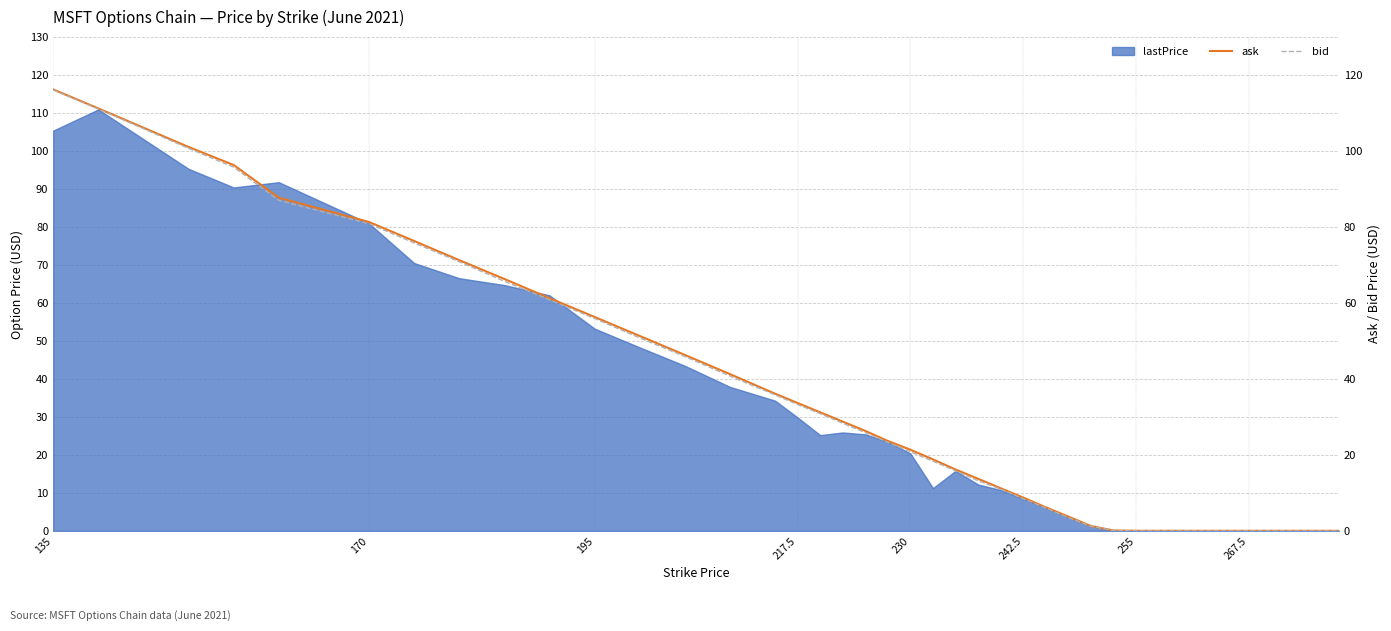

True or false: bid and ask intersect in this chart.

False